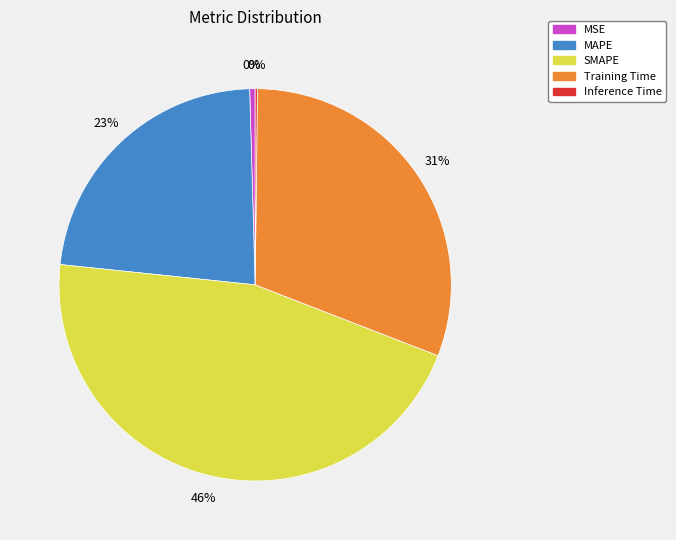

To the nearest percent, what portion does Training Time represent?

31%